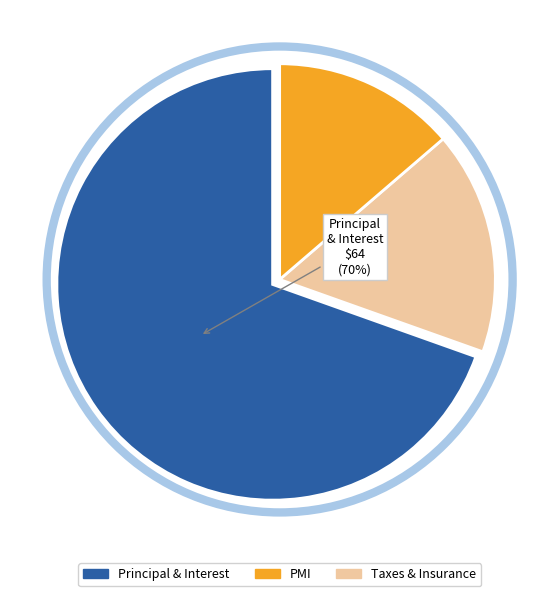

Is there a majority slice in this chart?

Yes